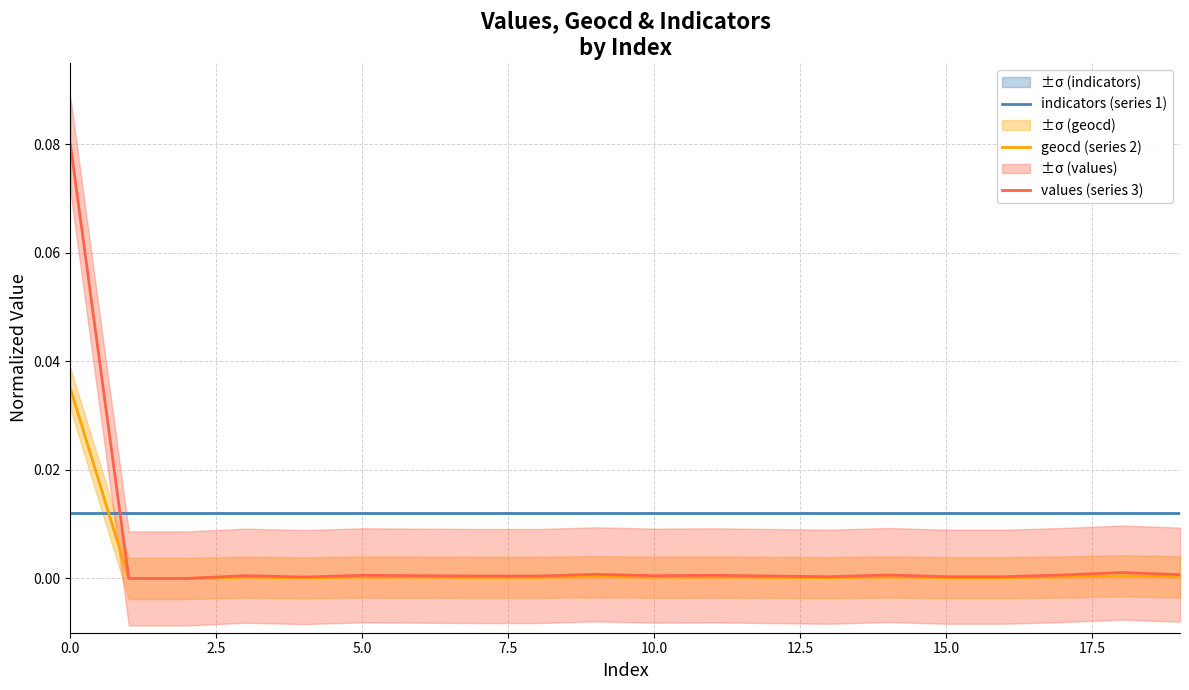

Reading left to right, list all the values displayed in this chart.

indicators (series 1): 0.0	0.0	0.0	0.0	0.0	0.0	0.0	0.0	0.0	0.0	0.0	0.0	0.0	0.0	0.0	0.0	0.0	0.0	0.0	0.0
geocd (series 2): 0.0	0.0	0.0	0.0	0.0	0.0	0.0	0.0	0.0	0.0	0.0	0.0	0.0	0.0	0.0	0.0	0.0	0.0	0.0	0.0
values (series 3): 0.1	0.0	0.0	0.0	0.0	0.0	0.0	0.0	0.0	0.0	0.0	0.0	0.0	0.0	0.0	0.0	0.0	0.0	0.0	0.0